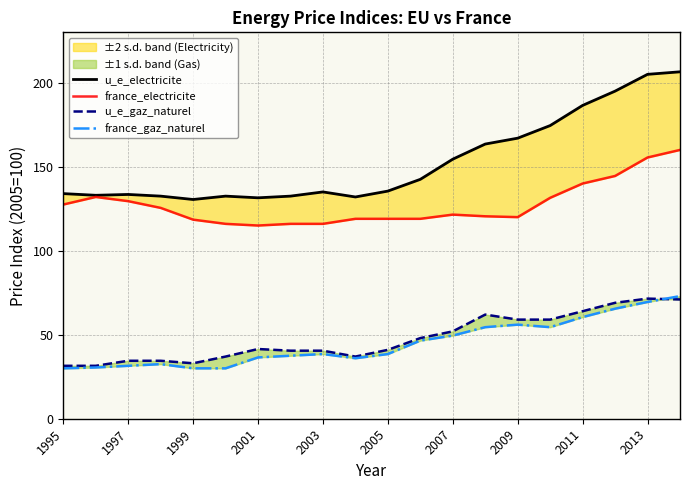

Is this an area chart (filled region under the line)?

No